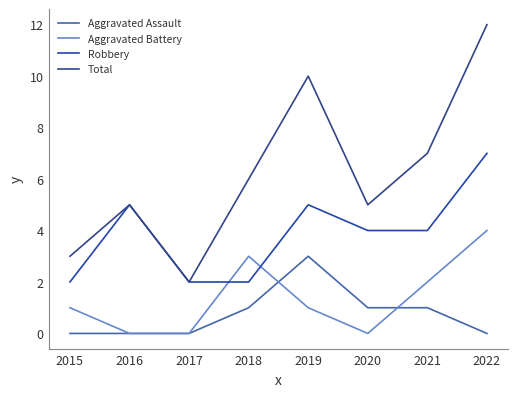

Is it true that Aggravated Assault equals 0 at 2021?

False